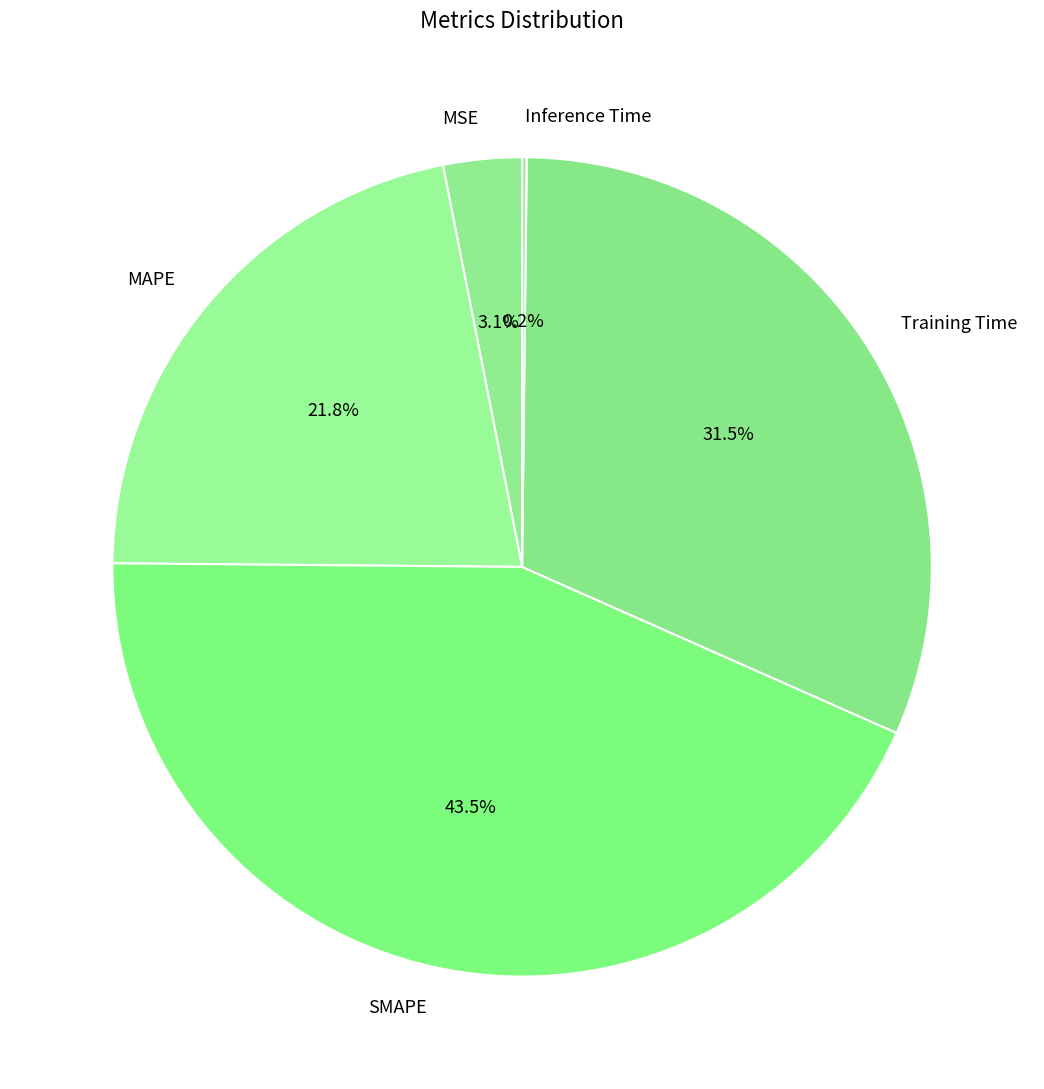

To the nearest percent, what is the average slice percentage?

20%